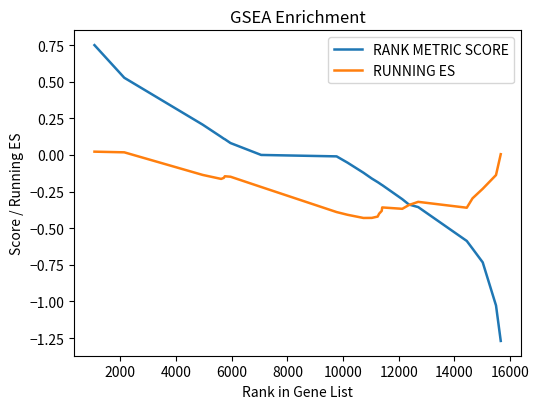

Which series has the widest spread of values?

RANK METRIC SCORE